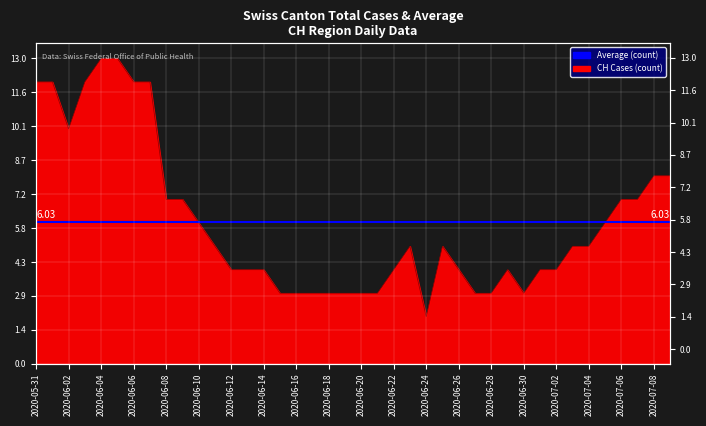

Approximately how many times larger is the value at 2020-06-13 compared to 2020-07-03?

0.8